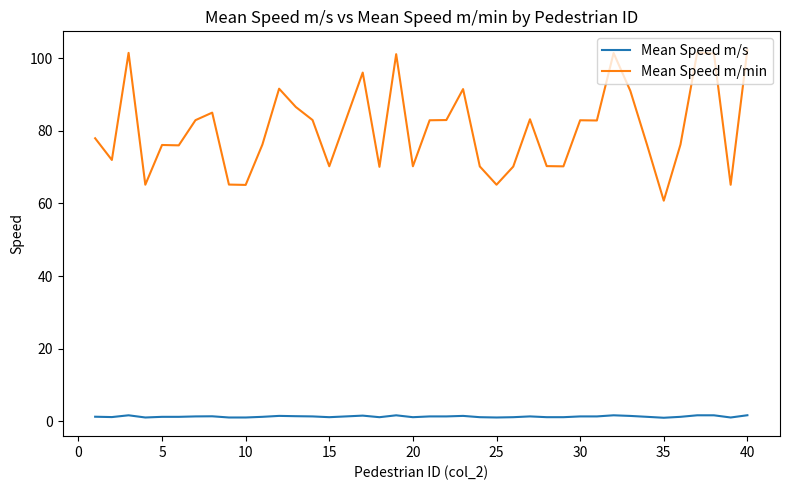

How many values in the Mean Speed m/min series are below 82?

20